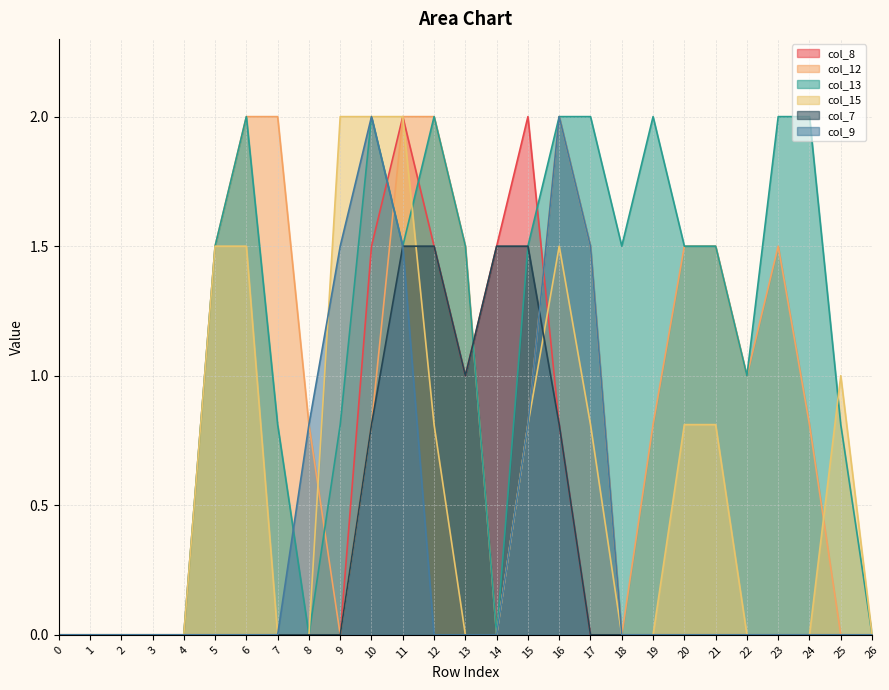

Reading left to right, list all the values displayed in this chart.

col_8: 0=0.0	1=0.0	2=0.0	3=0.0	4=0.0	5=0.0	6=0.0	7=0.0	8=0.0	9=0.0	10=1.5	11=2.0	12=1.5	13=1.0	14=1.5	15=2.0	16=0.8	17=0.0	18=0.0	19=0.0	20=0.0	21=0.0	22=0.0	23=0.0	24=0.0	25=0.0	26=0.0
col_12: 0=0.0	1=0.0	2=0.0	3=0.0	4=0.0	5=1.5	6=2.0	7=2.0	8=0.8	9=0.0	10=0.8	11=2.0	12=2.0	13=1.5	14=0.0	15=0.8	16=2.0	17=1.5	18=0.0	19=0.8	20=1.5	21=1.5	22=1.0	23=1.5	24=0.8	25=0.0	26=0.0
col_13: 0=0.0	1=0.0	2=0.0	3=0.0	4=0.0	5=1.5	6=2.0	7=0.8	8=0.0	9=0.8	10=2.0	11=1.5	12=2.0	13=1.5	14=0.0	15=1.5	16=2.0	17=2.0	18=1.5	19=2.0	20=1.5	21=1.5	22=1.0	23=2.0	24=2.0	25=0.8	26=0.0
col_15: 0=0.0	1=0.0	2=0.0	3=0.0	4=0.0	5=1.5	6=1.5	7=0.0	8=0.0	9=2.0	10=2.0	11=2.0	12=0.8	13=0.0	14=0.0	15=0.8	16=1.5	17=0.8	18=0.0	19=0.0	20=0.8	21=0.8	22=0.0	23=0.0	24=0.0	25=1.0	26=0.0
col_7: 0=0.0	1=0.0	2=0.0	3=0.0	4=0.0	5=0.0	6=0.0	7=0.0	8=0.0	9=0.0	10=0.8	11=1.5	12=1.5	13=1.0	14=1.5	15=1.5	16=0.8	17=0.0	18=0.0	19=0.0	20=0.0	21=0.0	22=0.0	23=0.0	24=0.0	25=0.0	26=0.0
col_9: 0=0.0	1=0.0	2=0.0	3=0.0	4=0.0	5=0.0	6=0.0	7=0.0	8=0.8	9=1.5	10=2.0	11=1.5	12=0.0	13=0.0	14=0.0	15=0.8	16=2.0	17=1.5	18=0.0	19=0.0	20=0.0	21=0.0	22=0.0	23=0.0	24=0.0	25=0.0	26=0.0